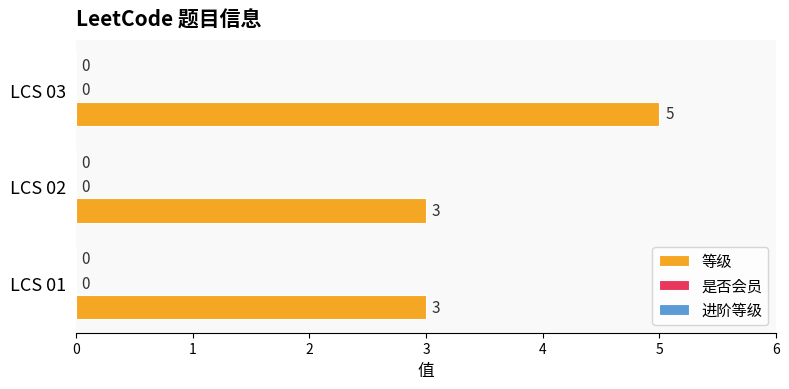

How many bars are there in total?

3